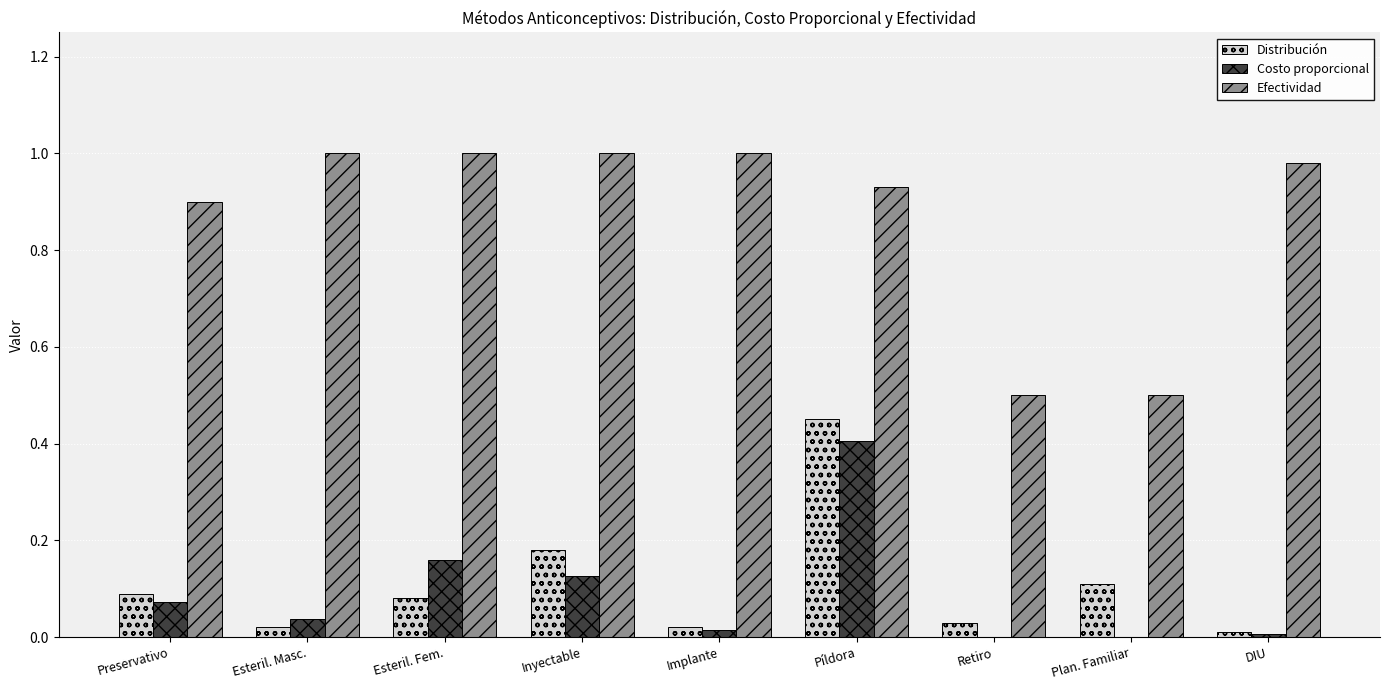

At which category is the sum across all series the highest?

Píldora